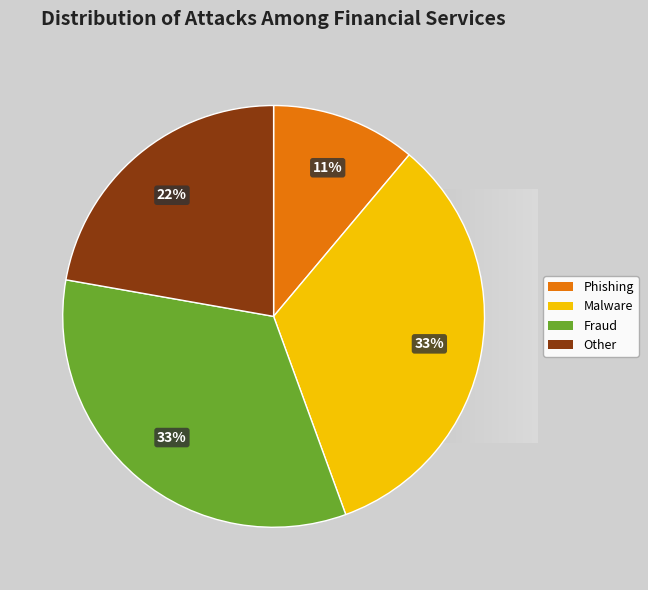

Combined, do 10 and 9 account for over 50%?

No